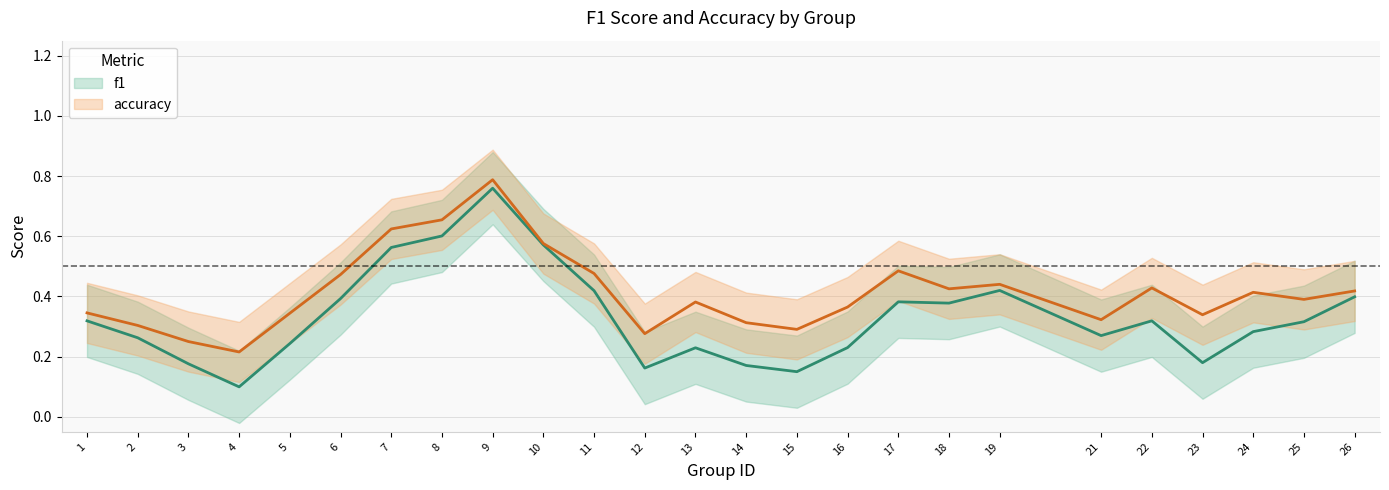

How many accuracy values are between 0 and 1?

25